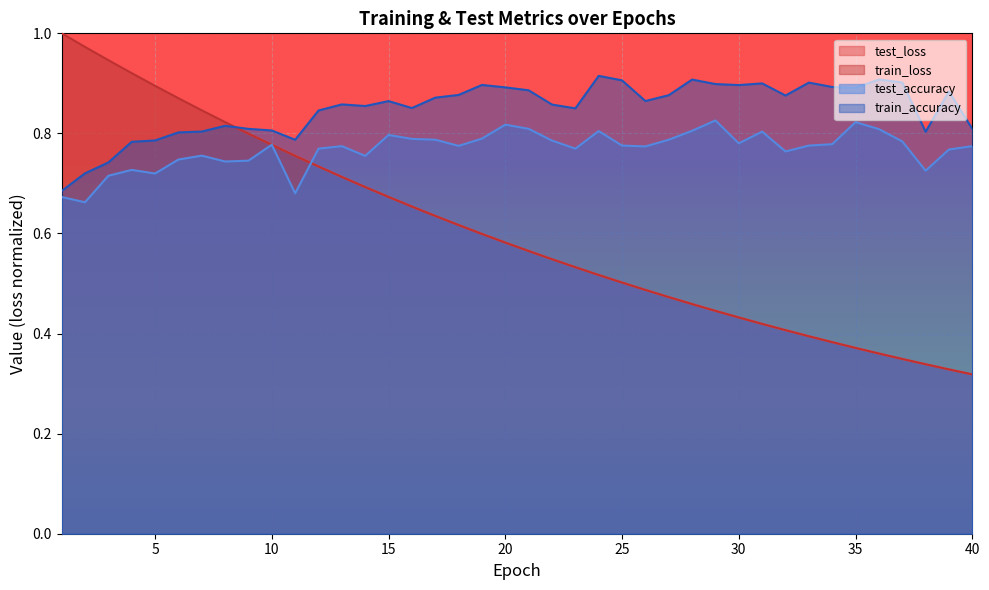

What is the total value across all series at 40?

2.2